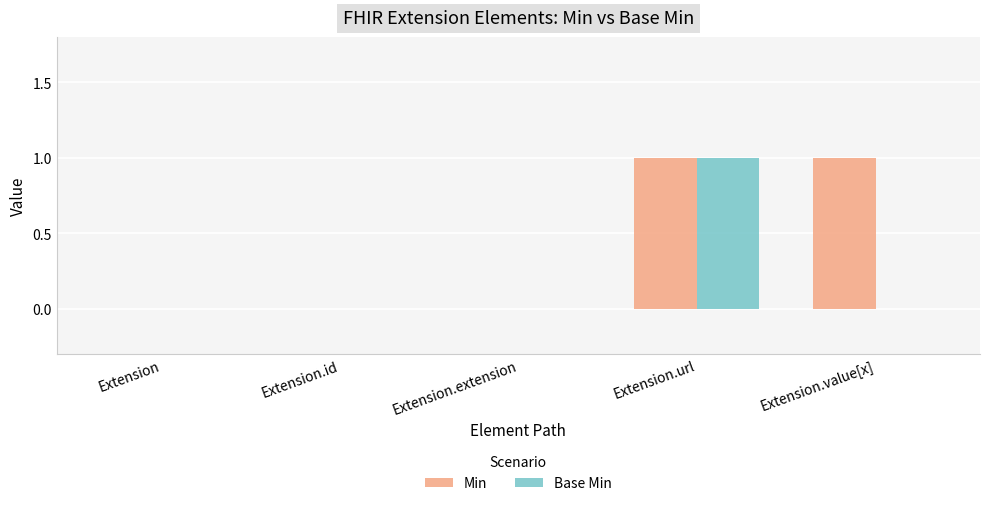

Between Extension.extension and Extension.value[x], which series saw the biggest shift?

Min